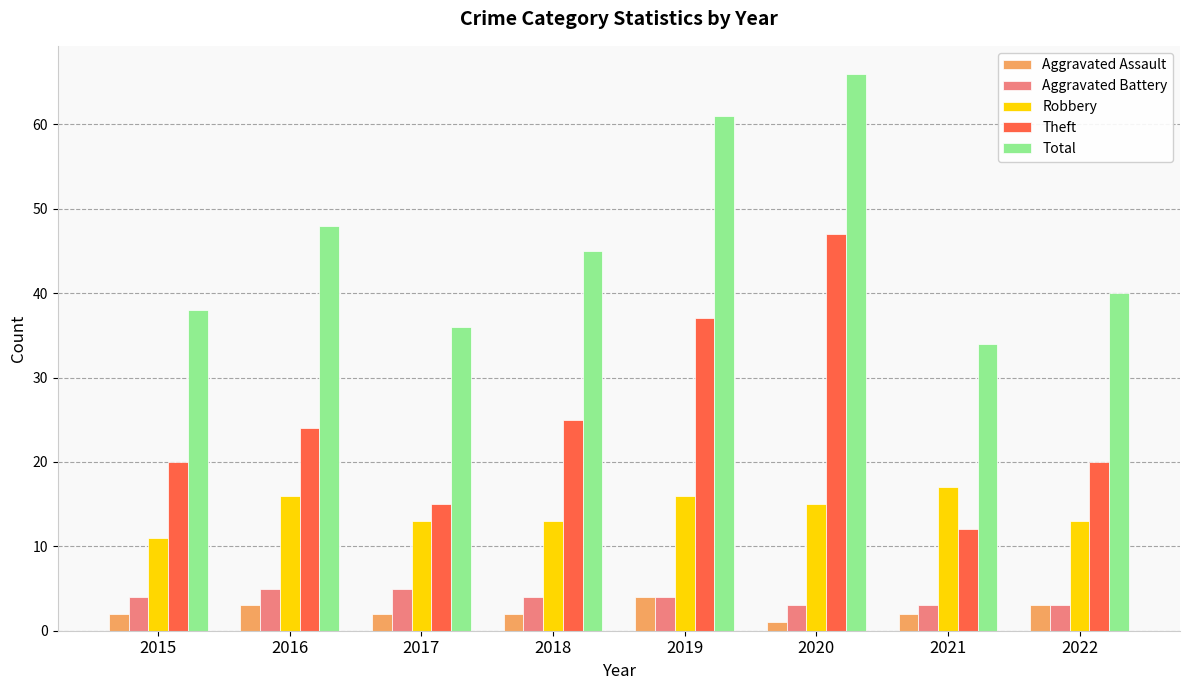

What is the difference between the highest and lowest values at 2020?

65